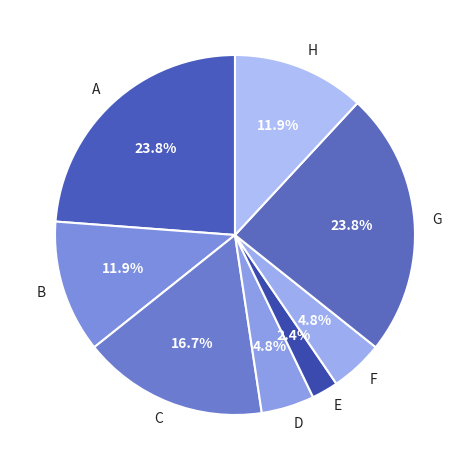

To the nearest percent, what portion does F represent?

5%